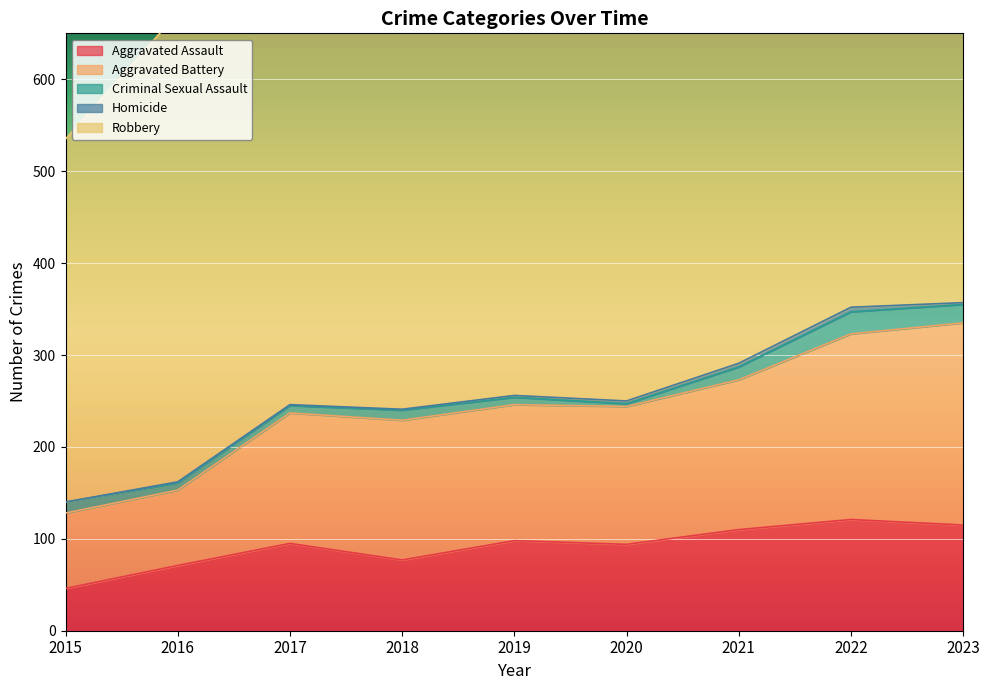

What is the difference between the maximum and minimum values in the Criminal Sexual Assault series?

21